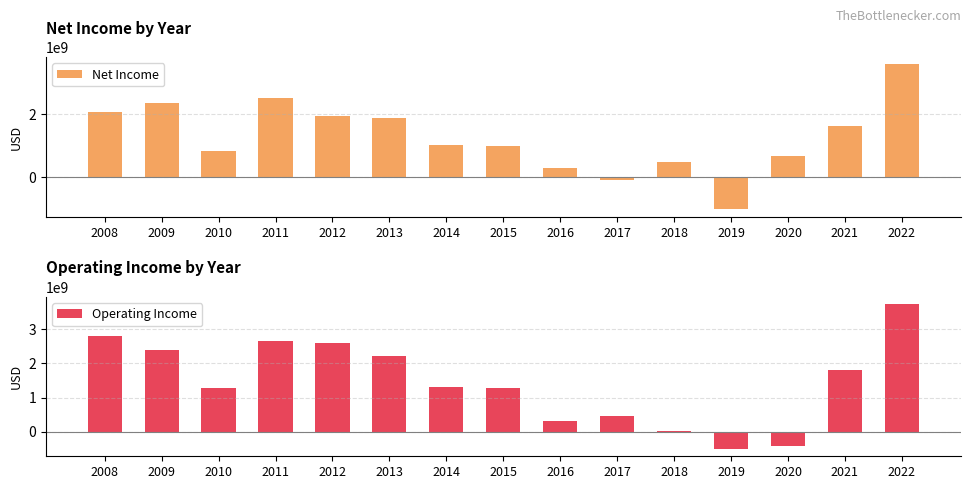

What are all the series names shown in the legend?

Net Income, Operating Income